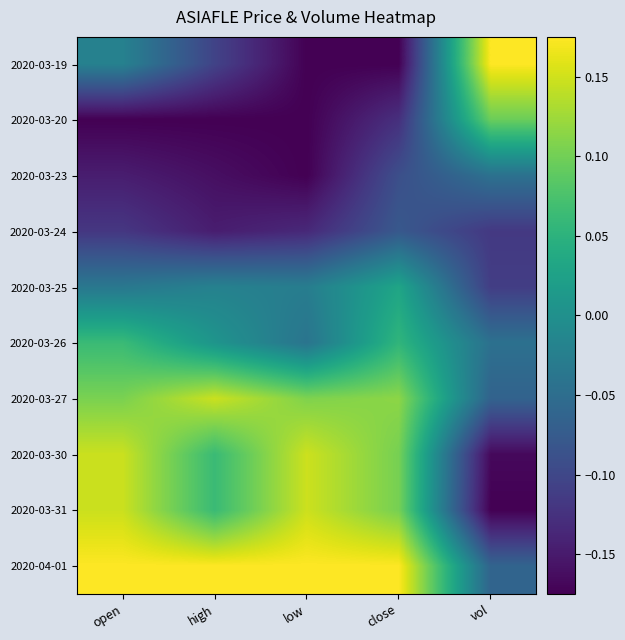

Which series has the widest spread of values?

2020-03-19